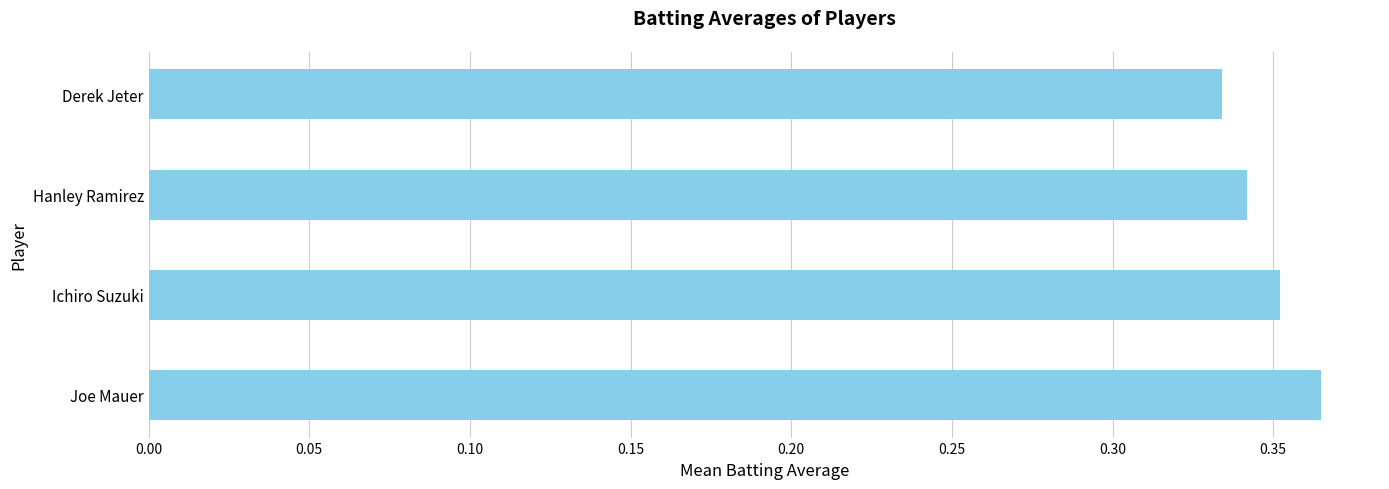

What is the sum of all values?

1.4